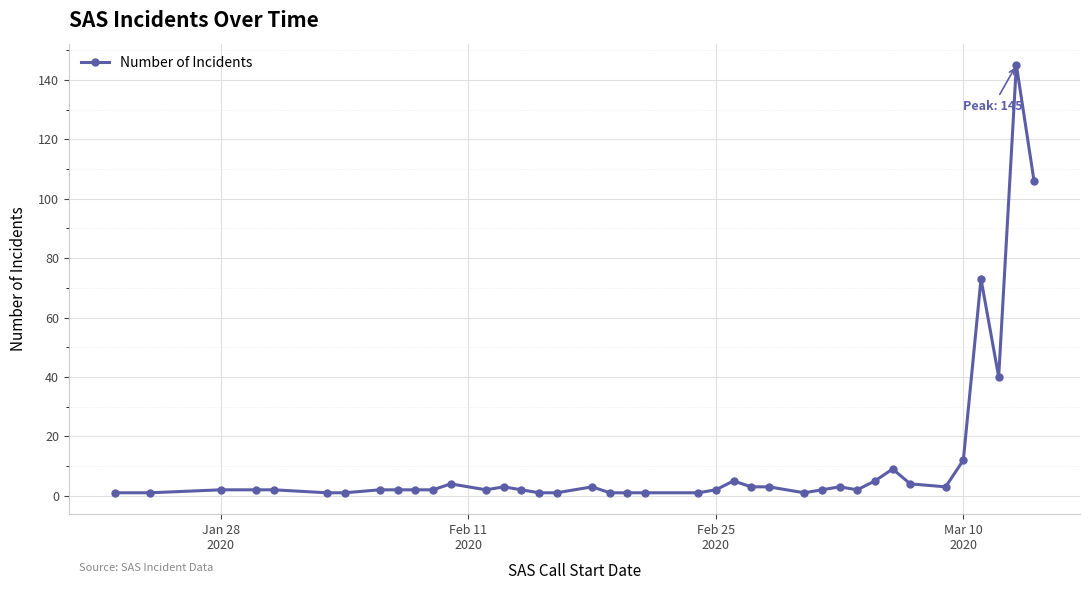

True or false: the data has more than 2 interior local peaks.

True